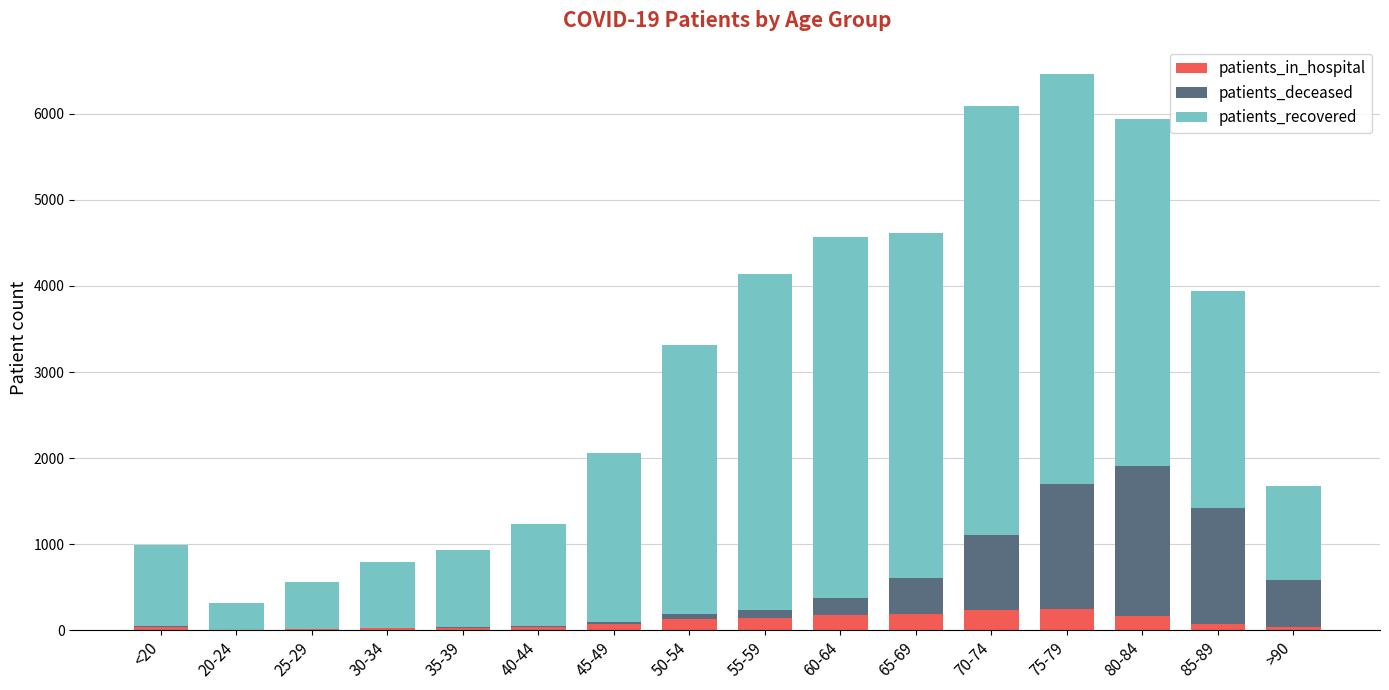

How many data points does each series have?

16